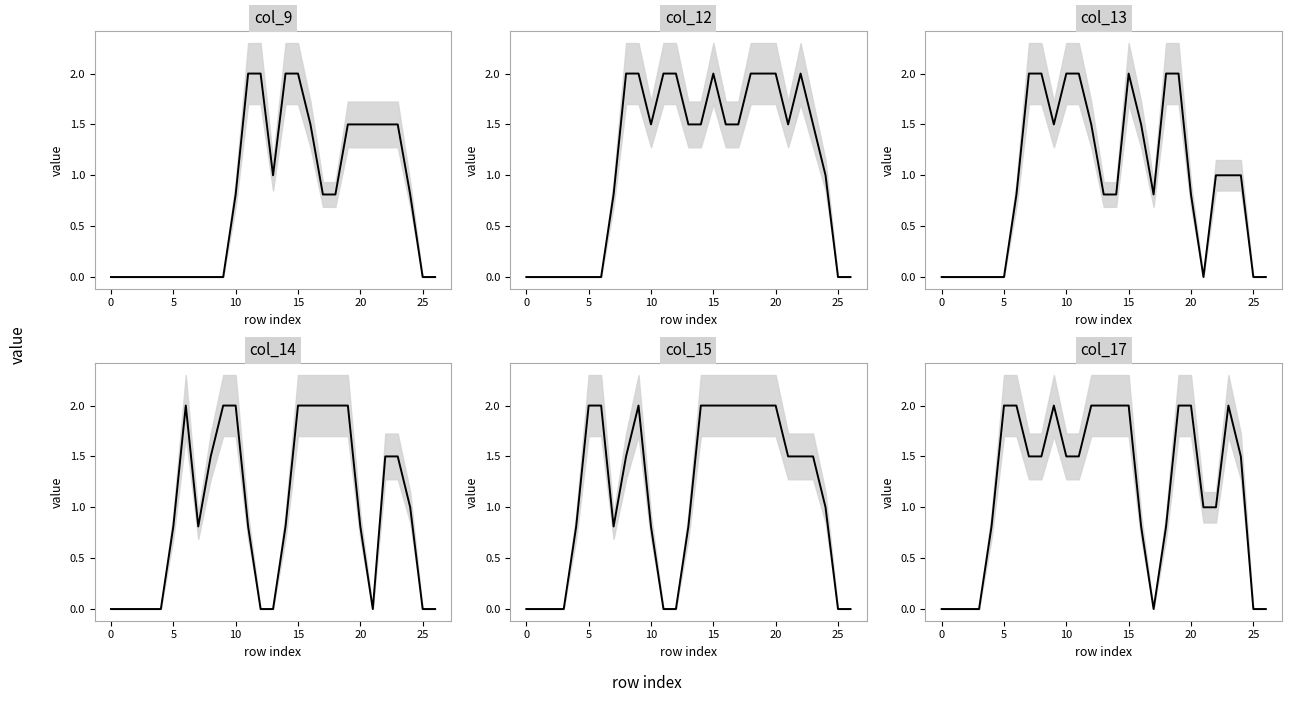

How many data points does each series have?

27